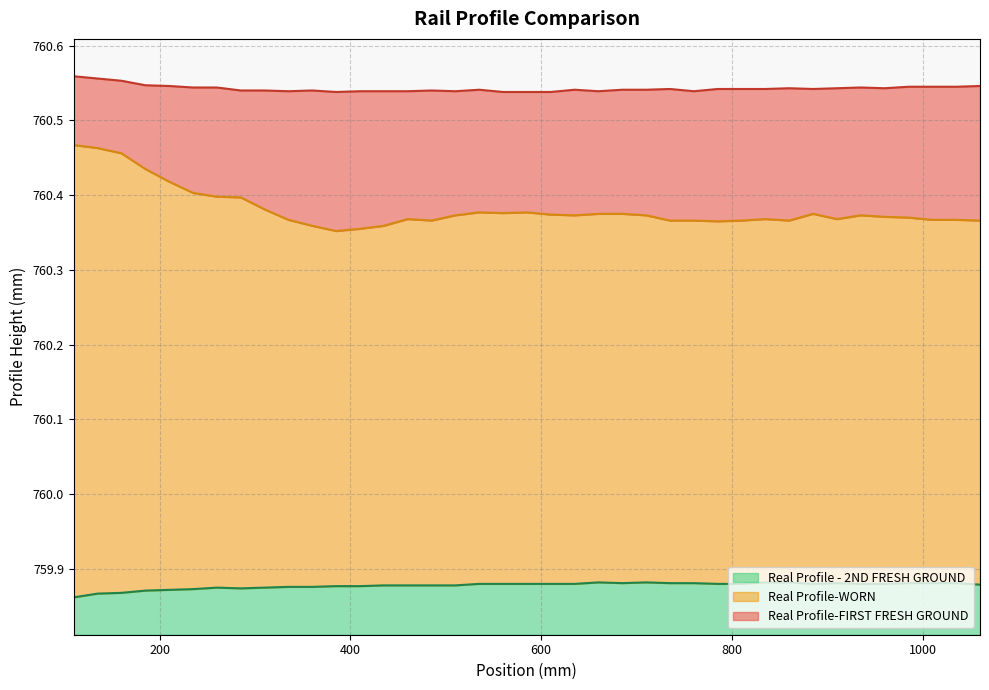

True or false: Real Profile-WORN and Real Profile - 2ND FRESH GROUND intersect in this chart.

False